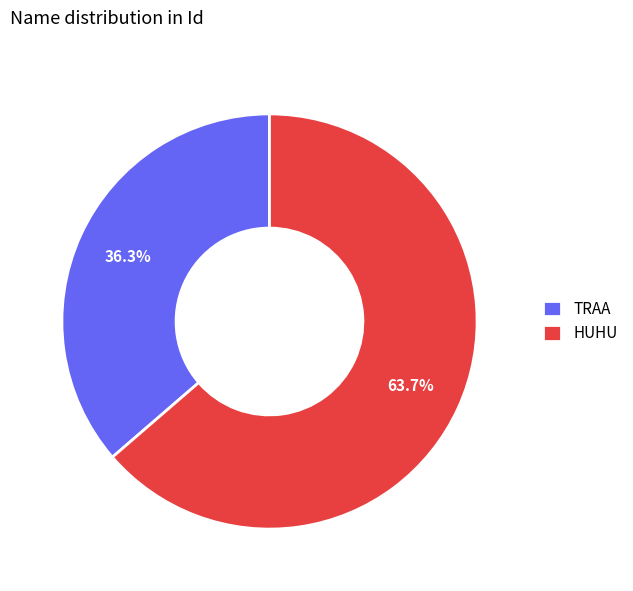

To the nearest percent, what is the difference between the TRAA and HUHU slice percentages?

27%